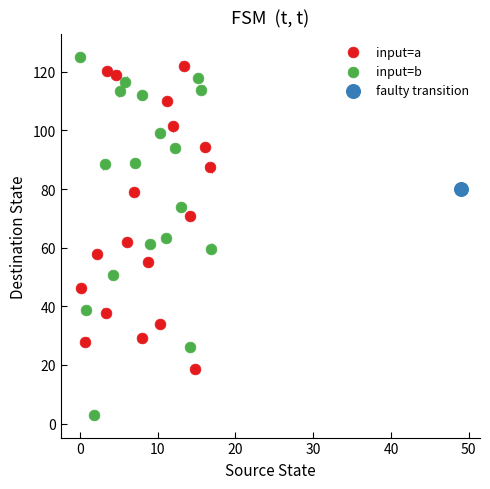

What are all the series names shown in the legend?

input=a, input=b, faulty transition